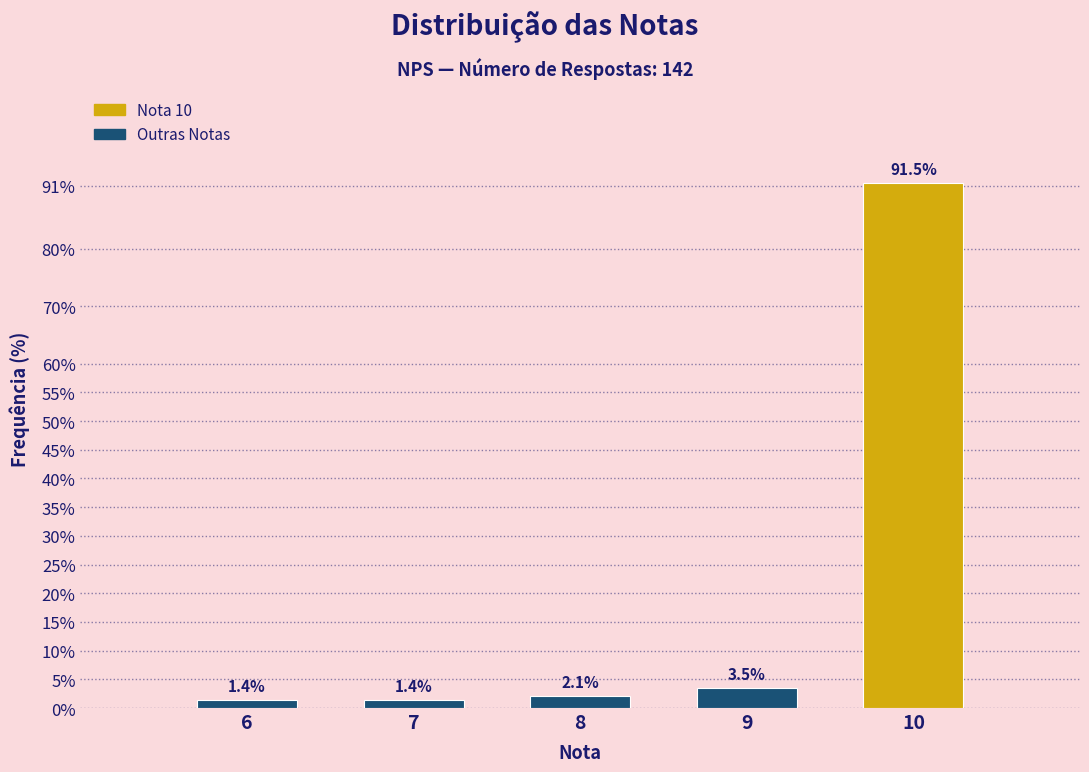

Reading left to right, list all the values displayed in this chart.

1.4	1.4	2.1	3.5	91.5